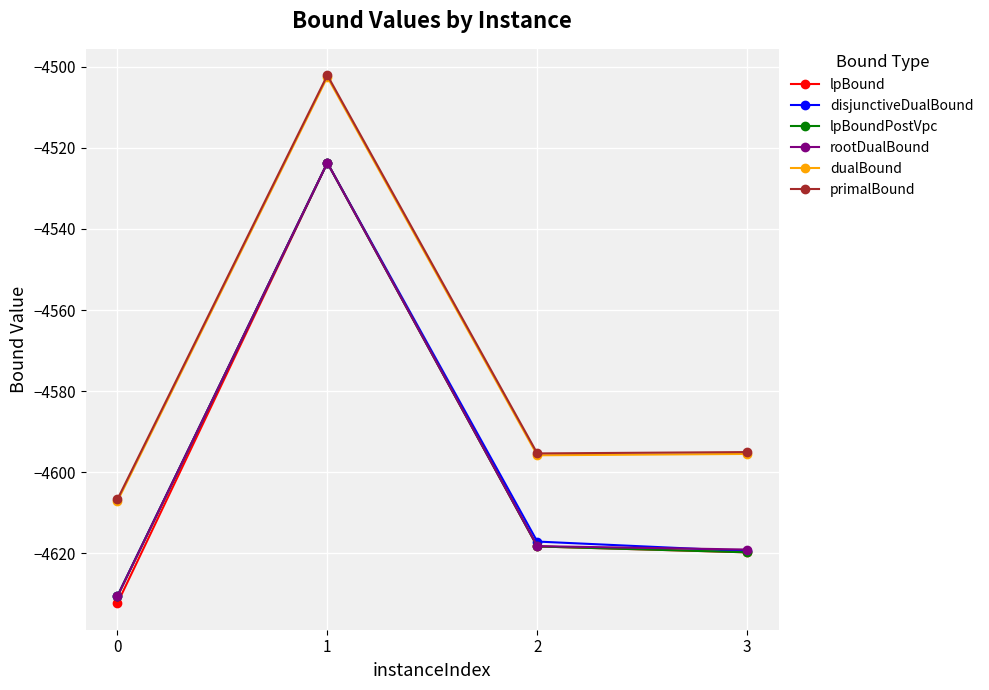

What is the total value across all series at 3?

-27668.4